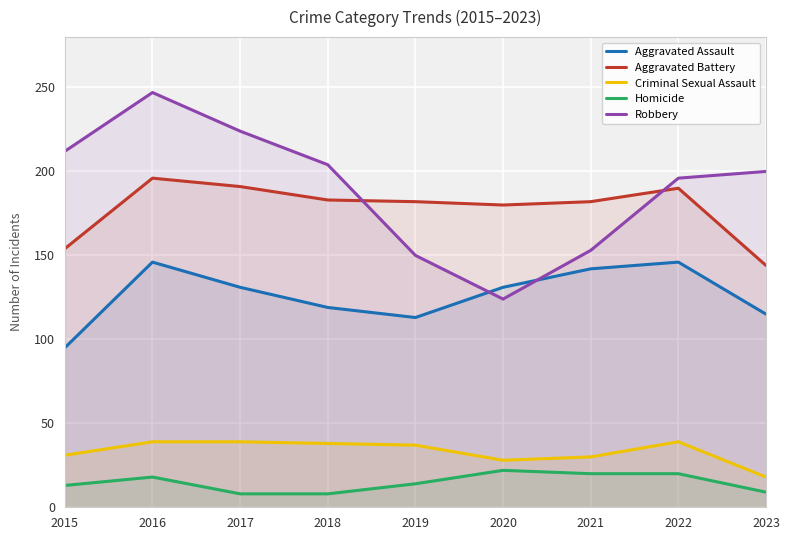

At which label does Robbery reach its peak?

2016